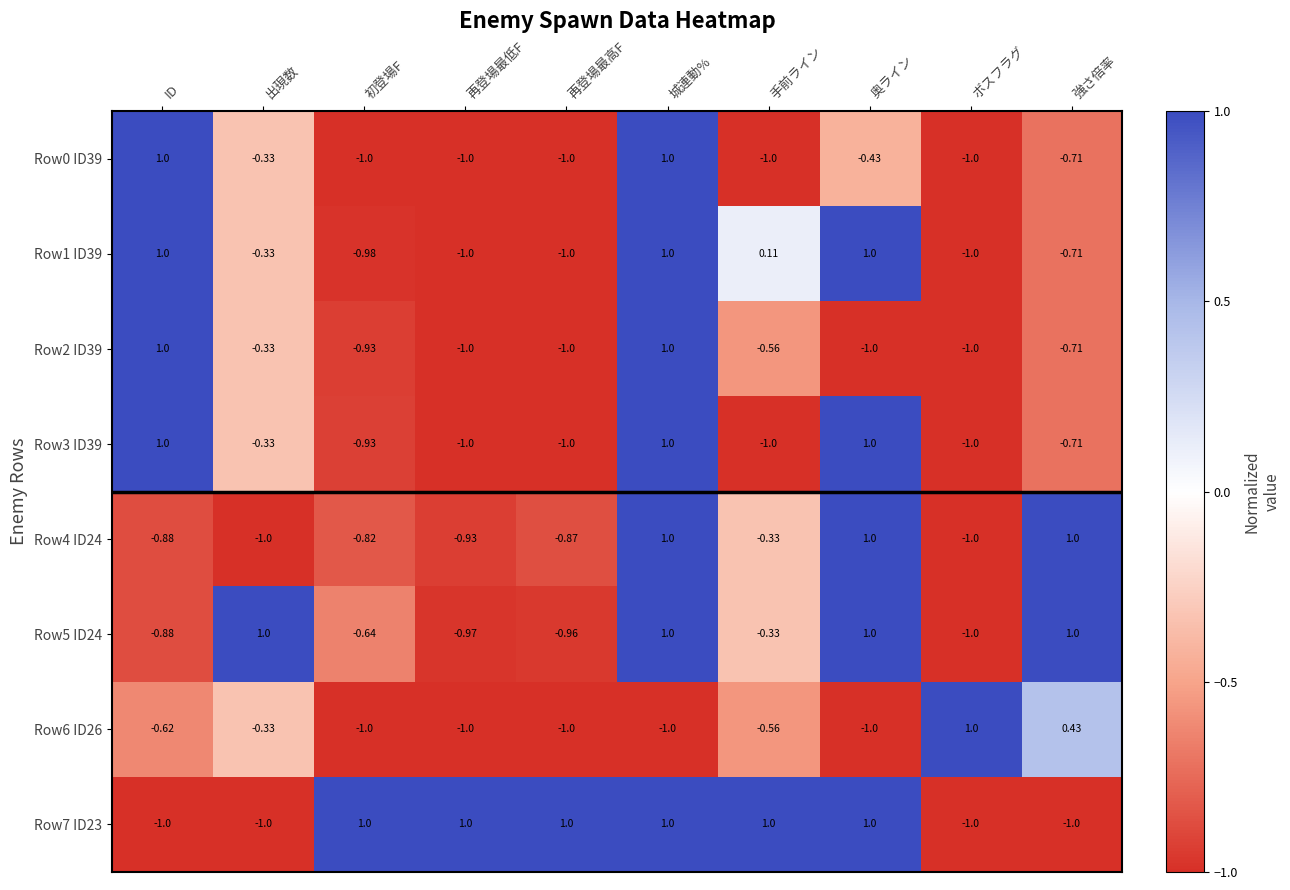

Is the value of Row6 ID26 at ボスフラグ greater than the value of Row3 ID39 at 出現数?

Yes